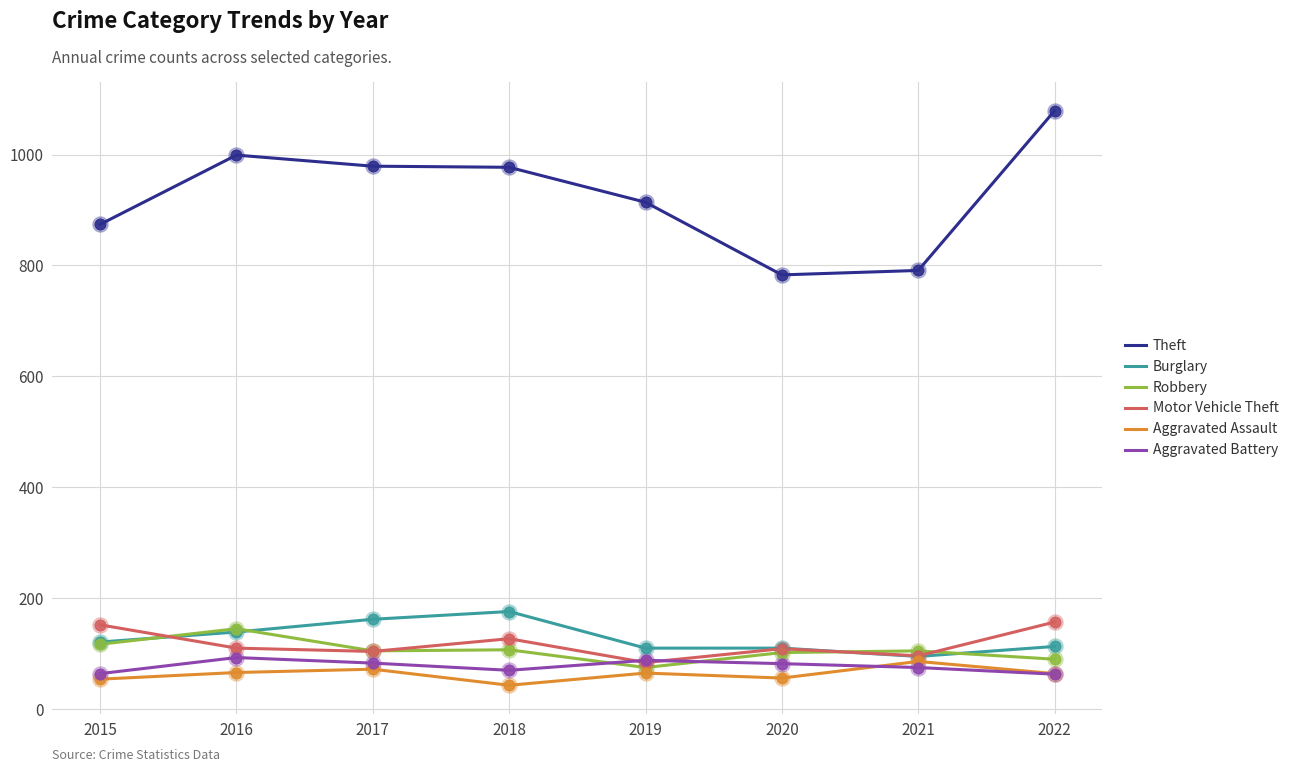

Which series has the largest range (max minus min)?

Theft